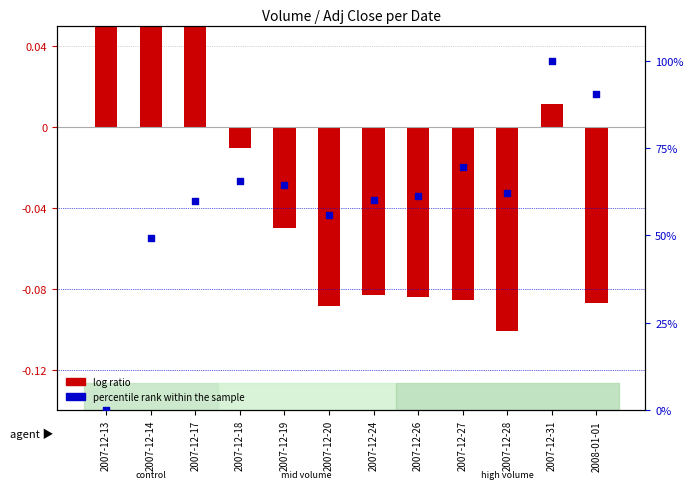

At how many categories does at least one series exceed 42?

11